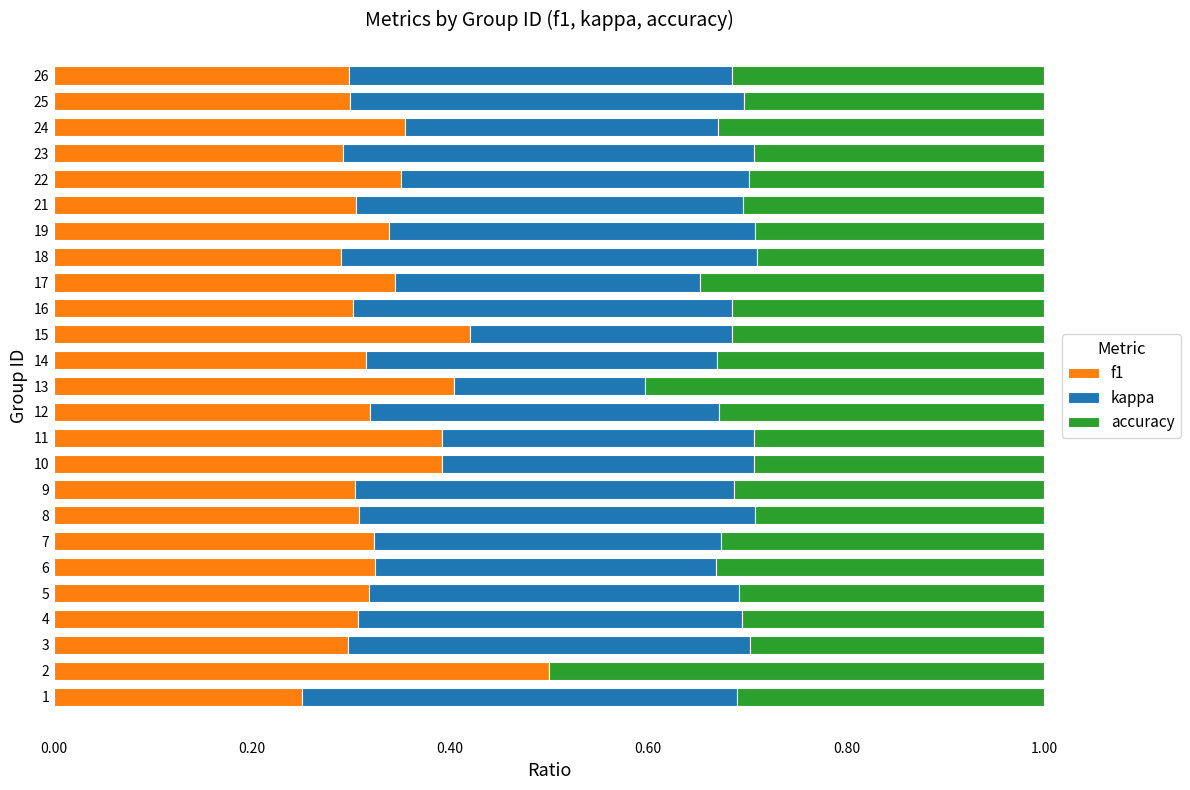

What are all the series names shown in the legend?

f1, kappa, accuracy